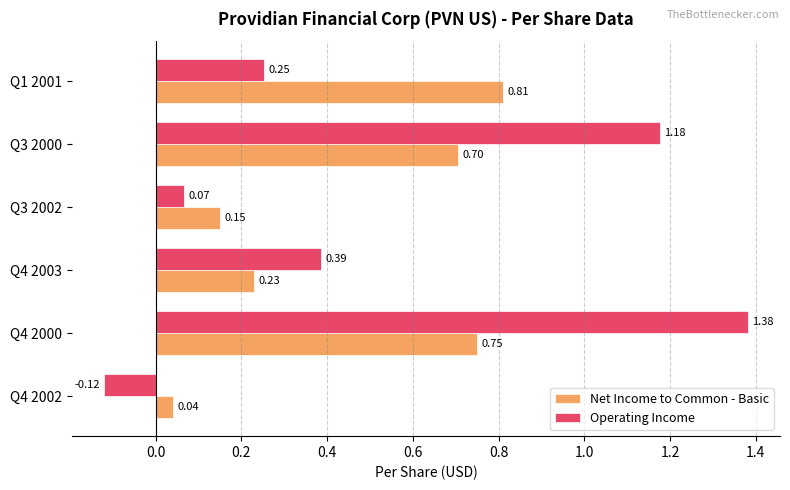

What is the sum of all Operating Income values?

3.1